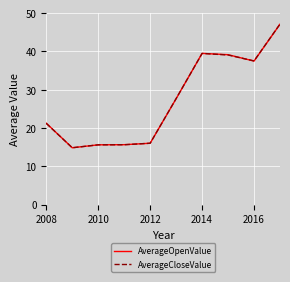

What is the greatest value displayed?

47.1